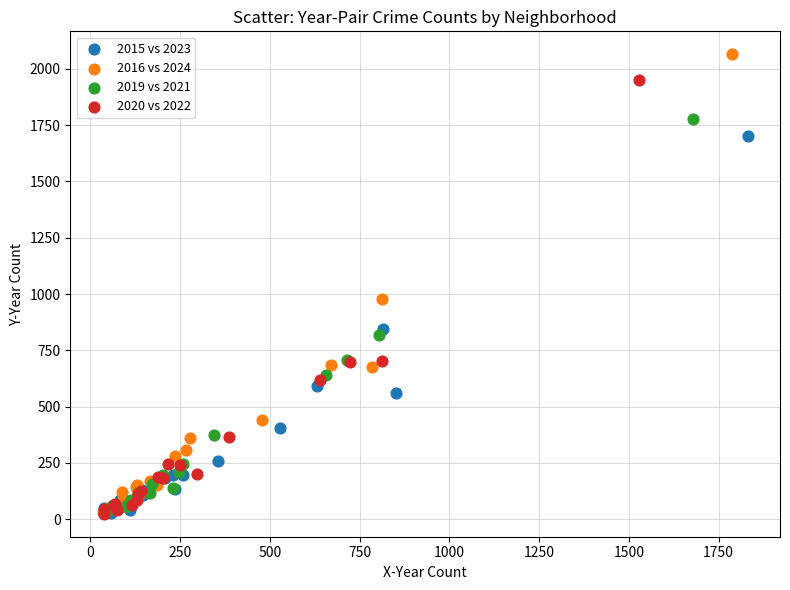

Which series has the largest Y range (max minus min)?

2016 vs 2024